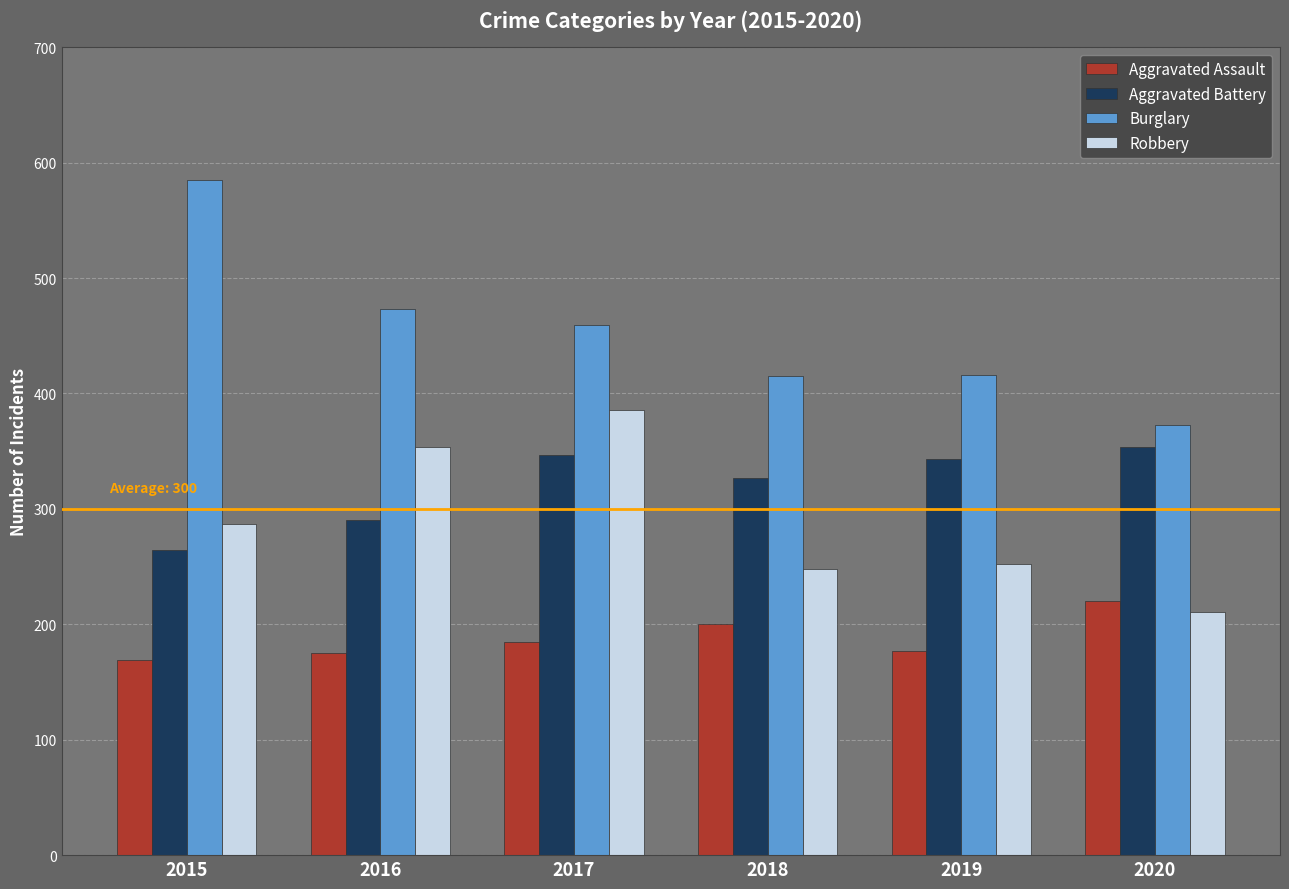

Is the value of Robbery at 2015 greater than the value of Burglary at 2018?

No